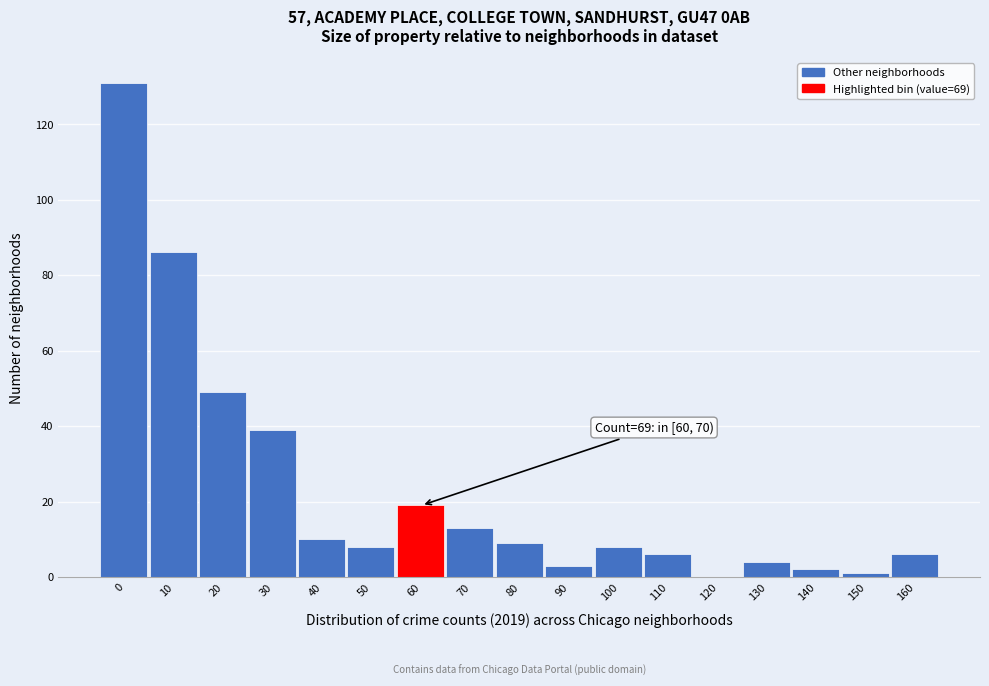

Reading left to right, list all the values displayed in this chart.

0=131	10=86	20=49	30=39	40=10	50=8	60=19	70=13	80=9	90=3	100=8	110=6	120=0	130=4	140=2	150=1	160=6